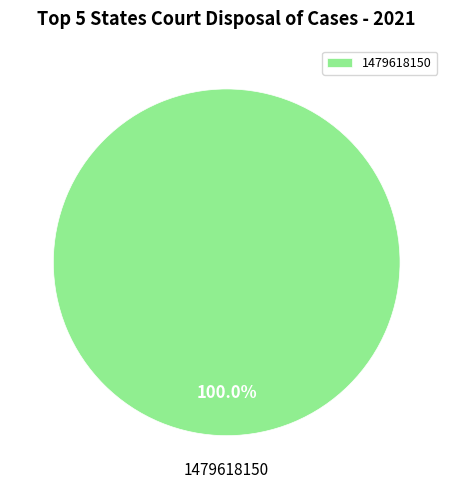

Rank the categories by value from highest to lowest.

1479618150